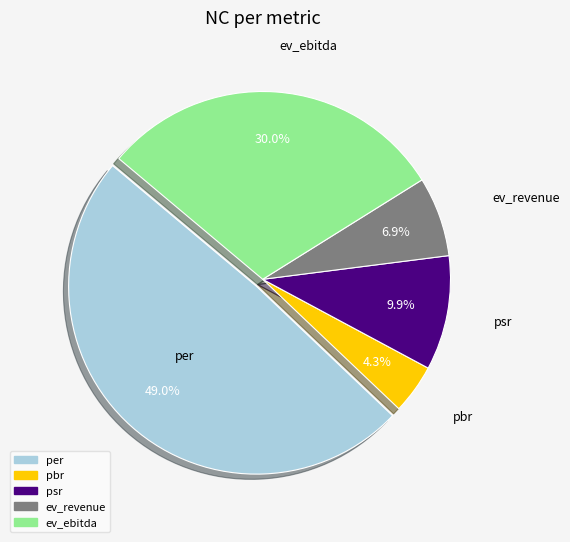

To the nearest percent, what is the combined percentage of psr and per?

59%